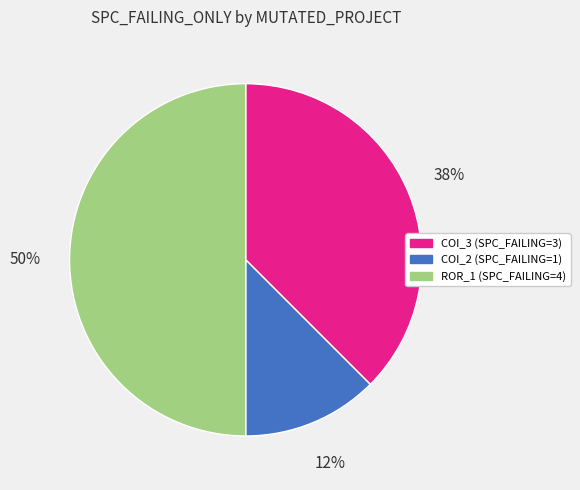

To the nearest percent, what is the average slice percentage?

33%